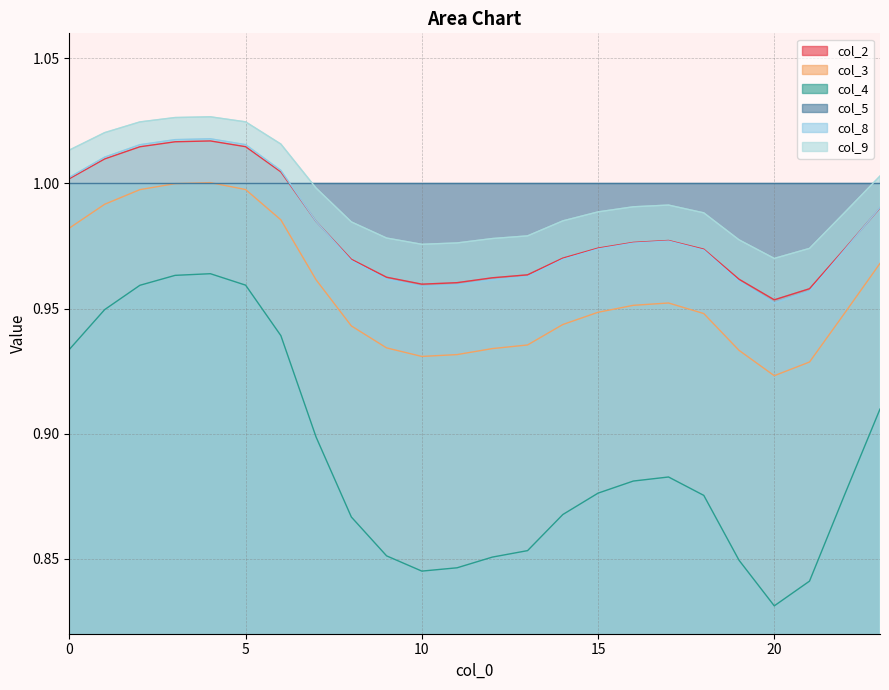

True or false: col_4 and col_8 cross at least once.

False